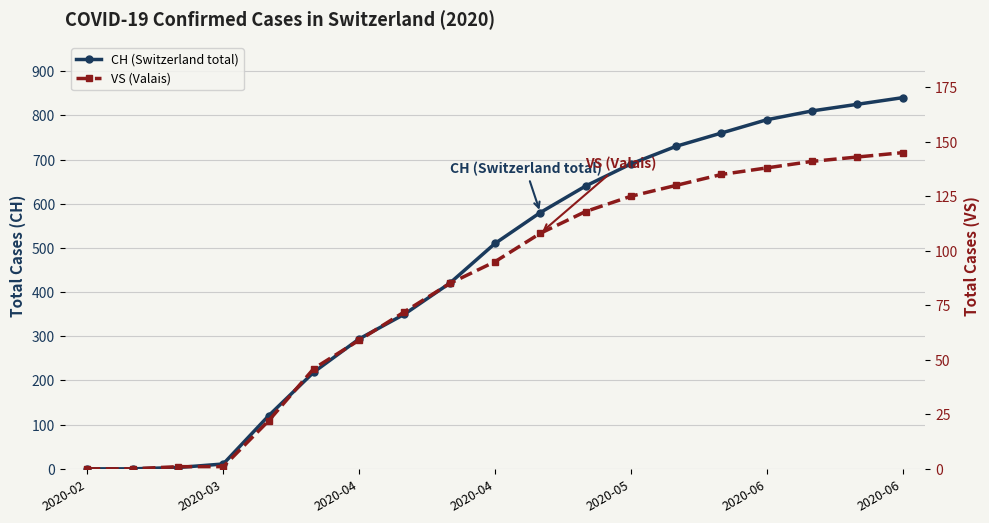

The value of VS (Valais) at 2020-05 is 221. True or false?

False